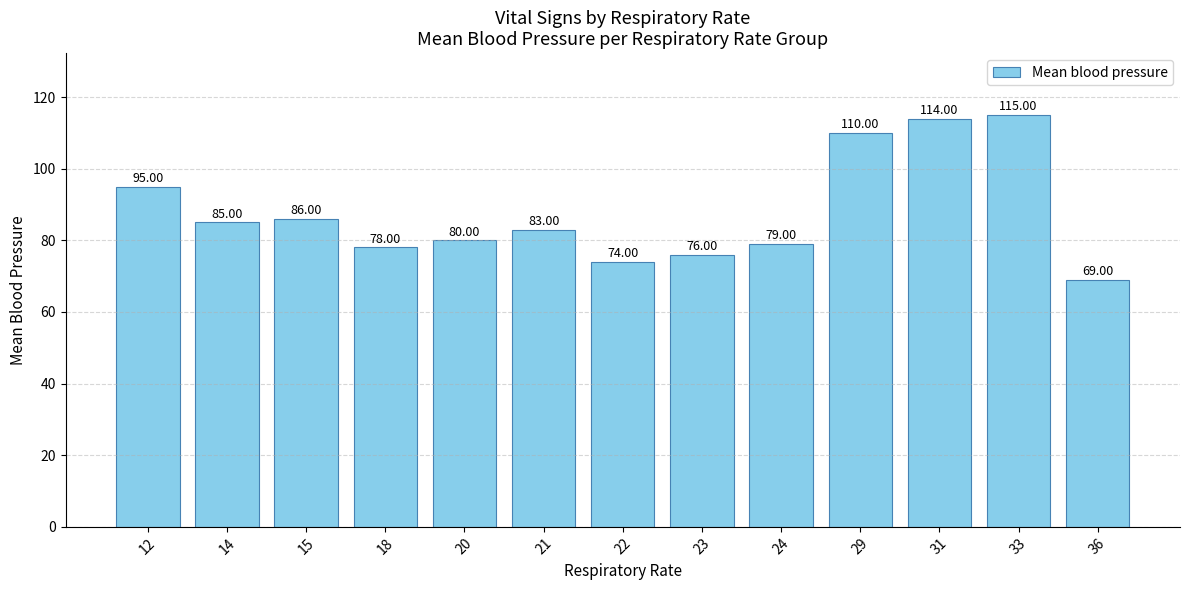

Reading left to right, what are all the values shown in this chart?

95	85	86	78	80	83	74	76	79	110	114	115	69